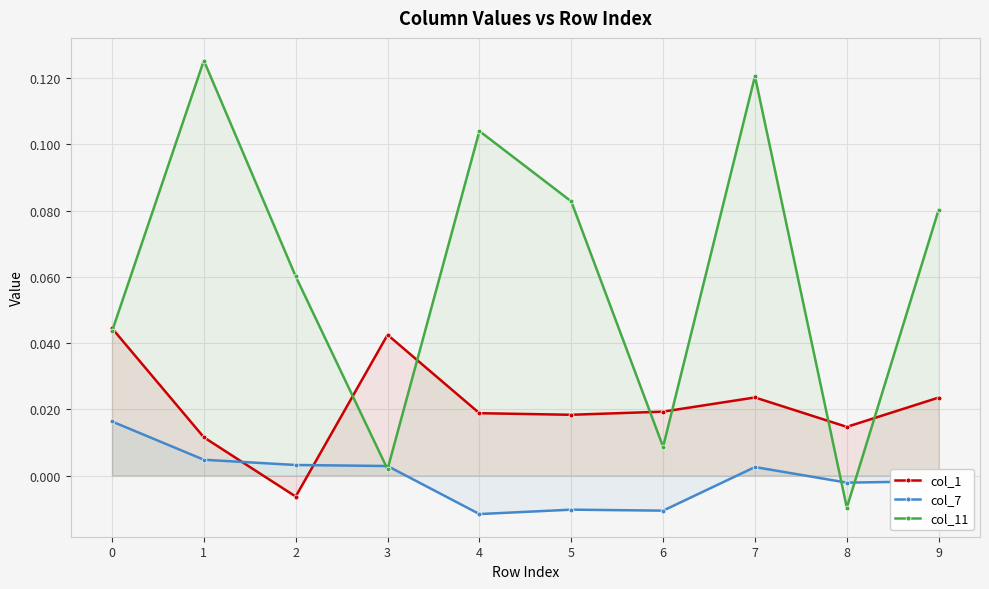

After their last crossing, which series has the higher values: col_7 or col_11?

col_11